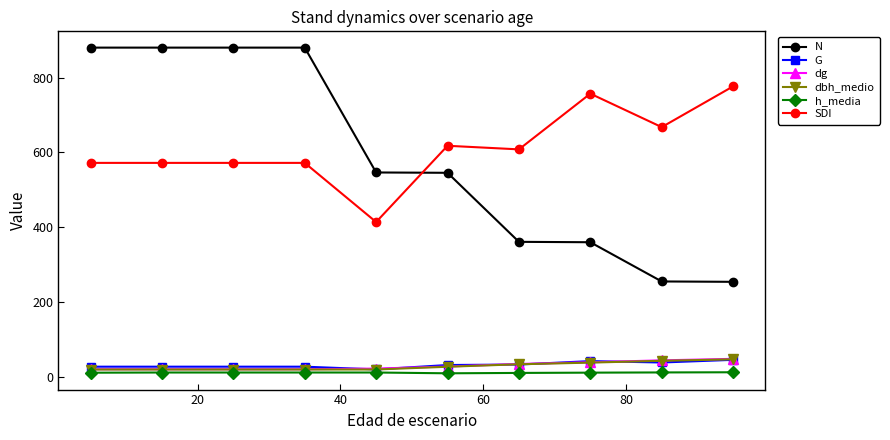

What is the maximum value shown in the chart?

880.7